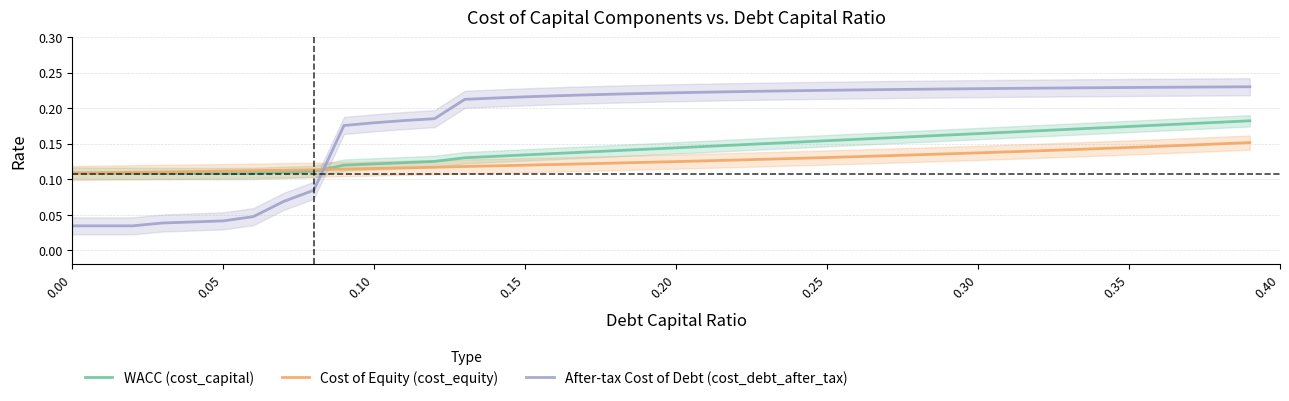

True or false: After-tax Cost of Debt (cost_debt_after_tax) and Cost of Equity (cost_equity) cross at least once.

True